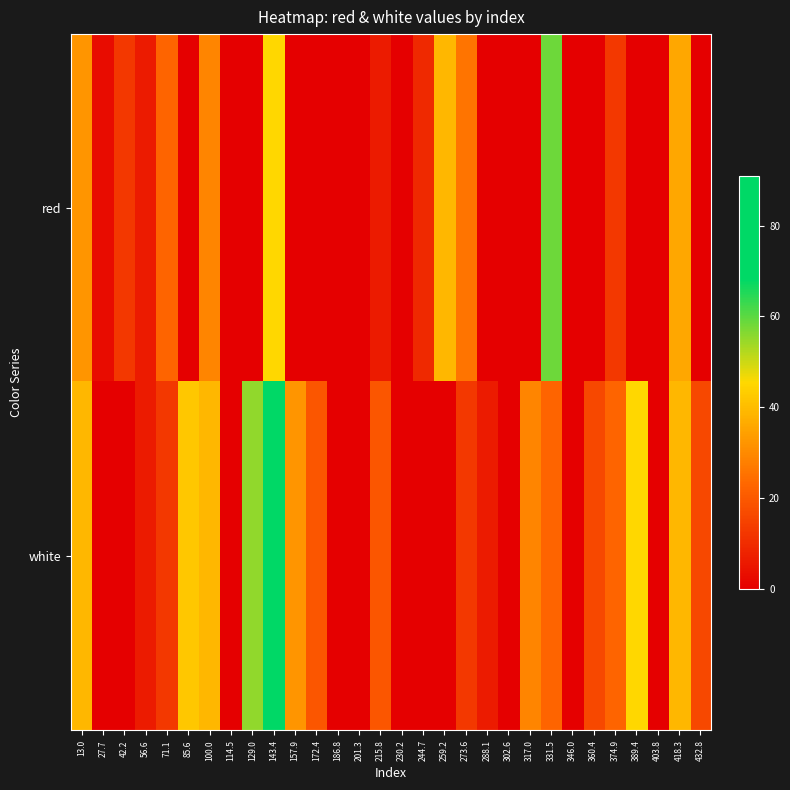

Reading left to right, what are all the values shown in this chart?

red: 13.0=32.3	27.7=3.0	42.2=12.7	56.6=6.2	71.1=22.5	85.6=0.0	100.0=29.0	114.5=0.0	129.0=0.0	143.4=45.3	157.9=0.0	172.4=0.0	186.8=0.0	201.3=0.0	215.8=6.2	230.2=0.0	244.7=9.5	259.2=38.8	273.6=25.8	288.1=0.0	302.6=0.0	317.0=0.0	331.5=58.4	346.0=0.0	360.4=0.0	374.9=12.7	389.4=0.0	403.8=0.0	418.3=35.6	432.8=0.0
white: 13.0=38.8	27.7=0.0	42.2=0.0	56.6=6.2	71.1=12.7	85.6=42.1	100.0=38.8	114.5=0.0	129.0=55.1	143.4=91.0	157.9=32.3	172.4=19.3	186.8=0.0	201.3=0.0	215.8=19.3	230.2=0.0	244.7=0.0	259.2=0.0	273.6=12.7	288.1=6.2	302.6=0.0	317.0=29.0	331.5=22.5	346.0=0.0	360.4=16.0	374.9=22.5	389.4=45.3	403.8=0.0	418.3=38.8	432.8=16.0